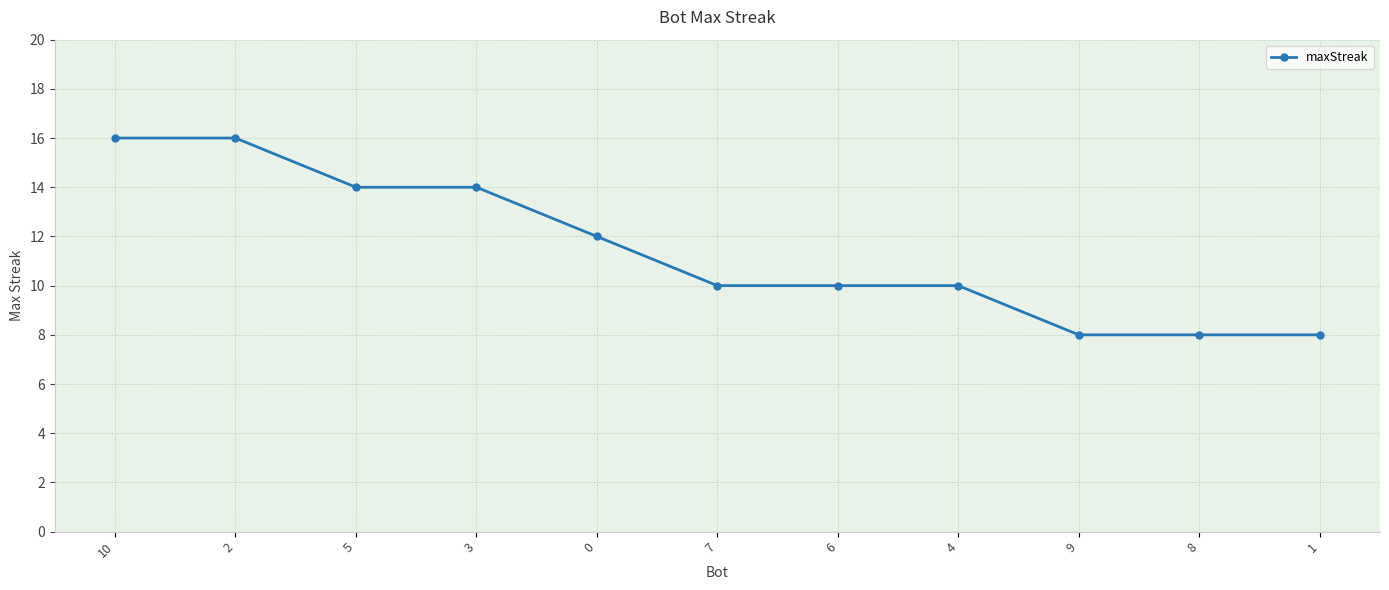

What is the ratio of the value at 0 to the value at 6?

1.2